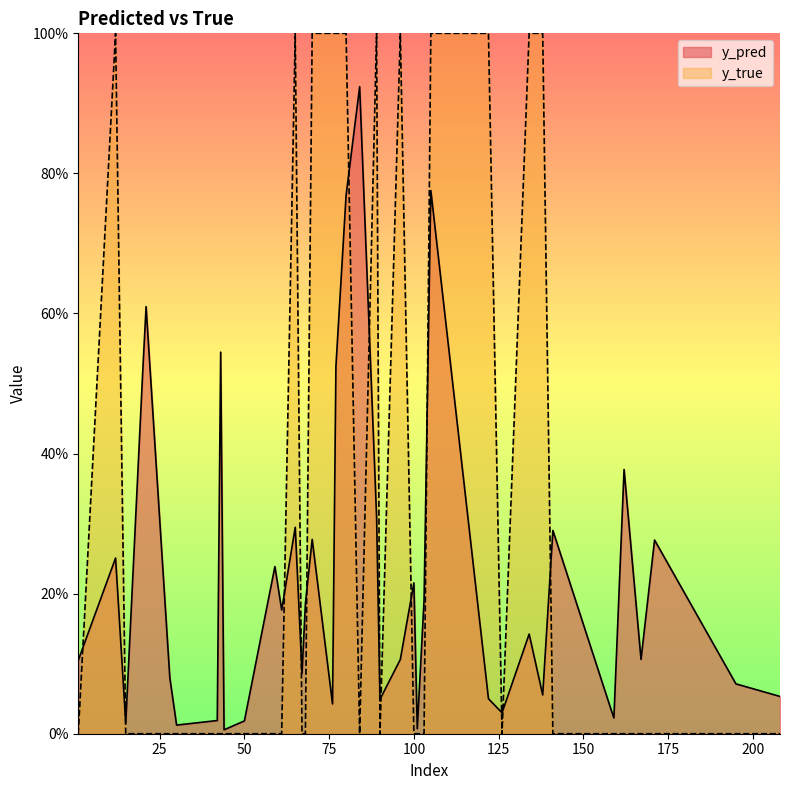

What is the difference between the maximum and minimum values in the y_pred series?

0.9